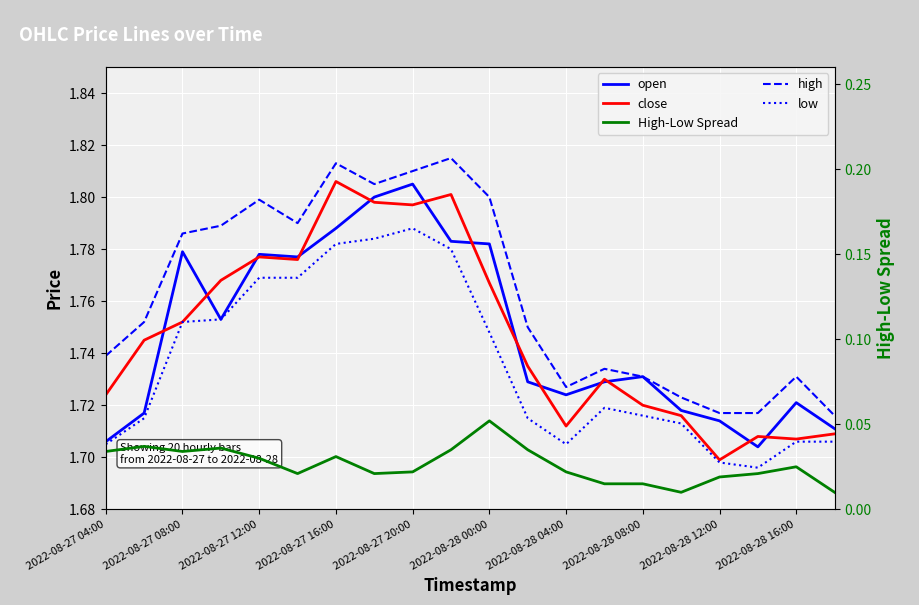

Does the chart display data point markers on the line(s)?

No